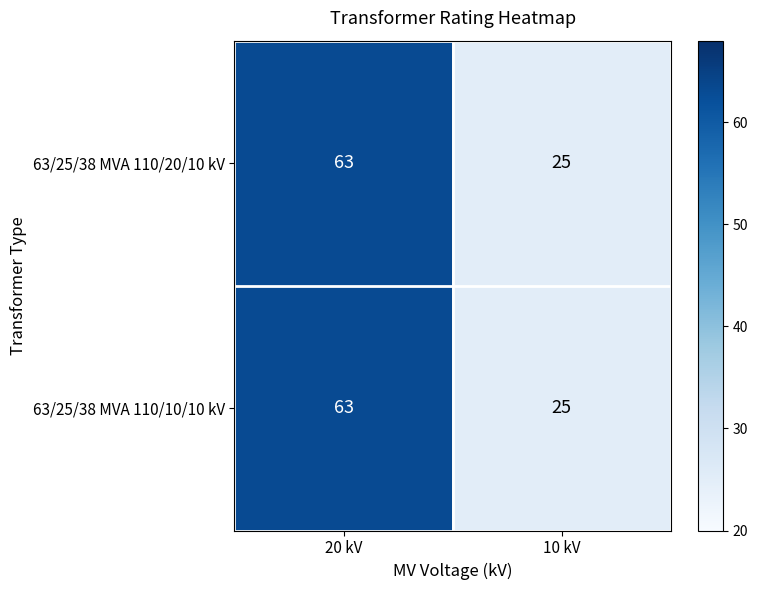

At which category does the chart reach its minimum across all series?

10 kV